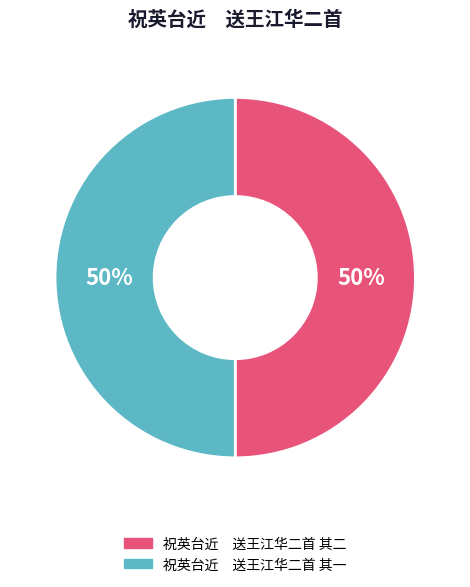

Is the sum of 祝英台近 送王江华二首 其一 and 祝英台近 送王江华二首 其二 greater than half?

Yes